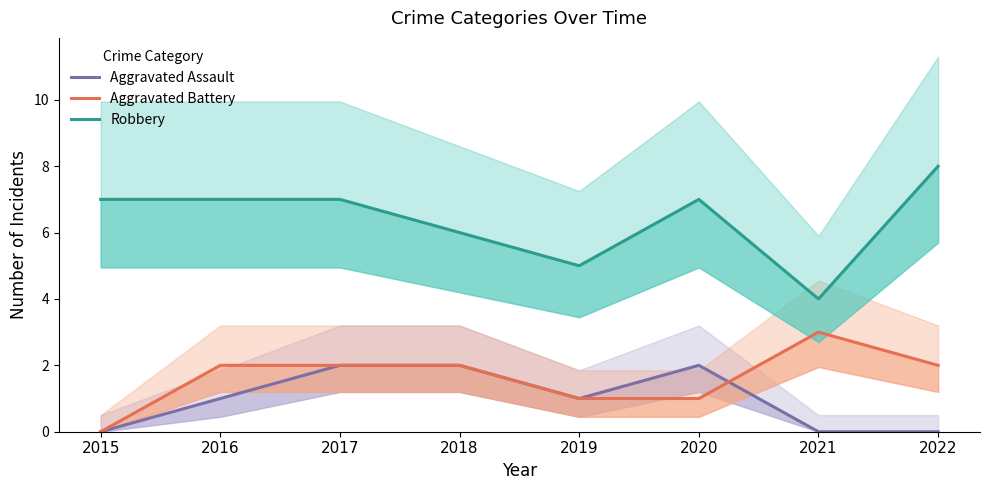

What is the difference between the maximum and minimum values in the Robbery series?

4